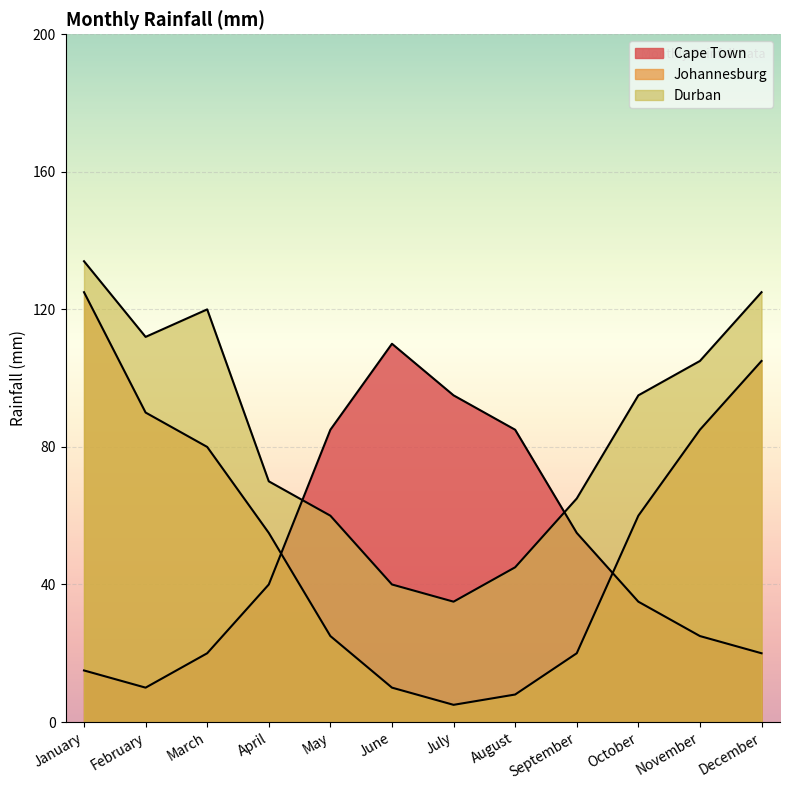

The Johannesburg series shows 145 at December. True or false?

False